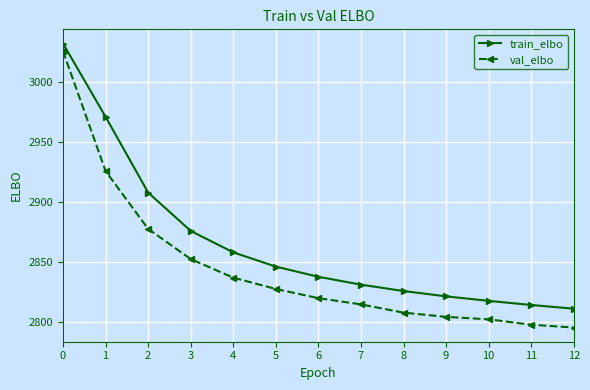

Which series has the largest total across all categories?

train_elbo